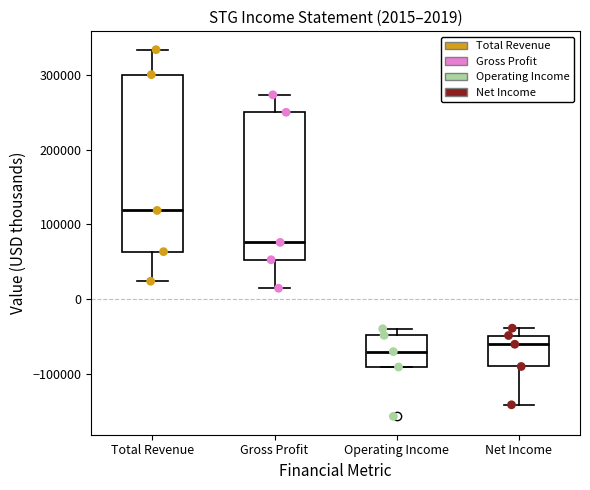

Comparing the boxes themselves (not the whiskers), which one is the tallest?

Total Revenue